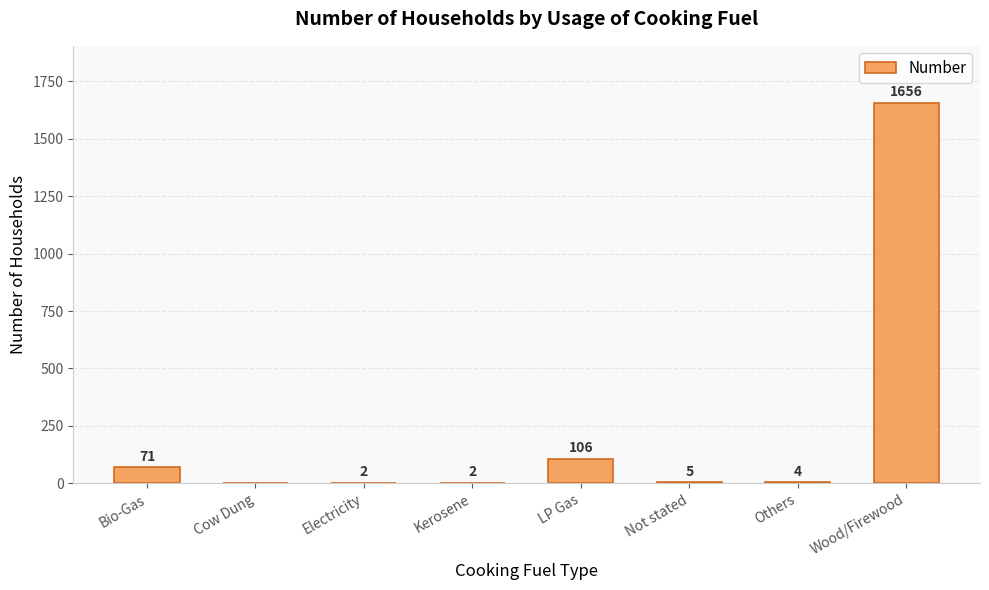

The chart shows a value of 2 at Kerosene. True or false?

True